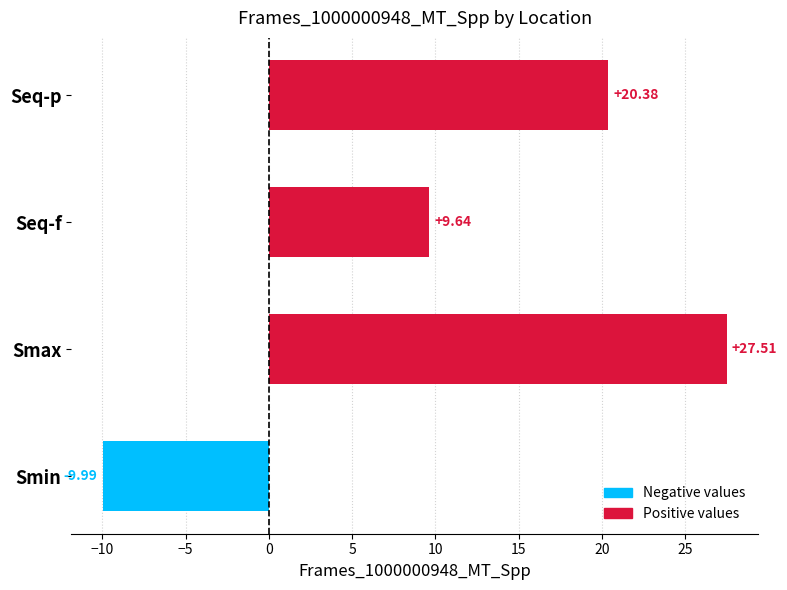

How many values are above zero?

3